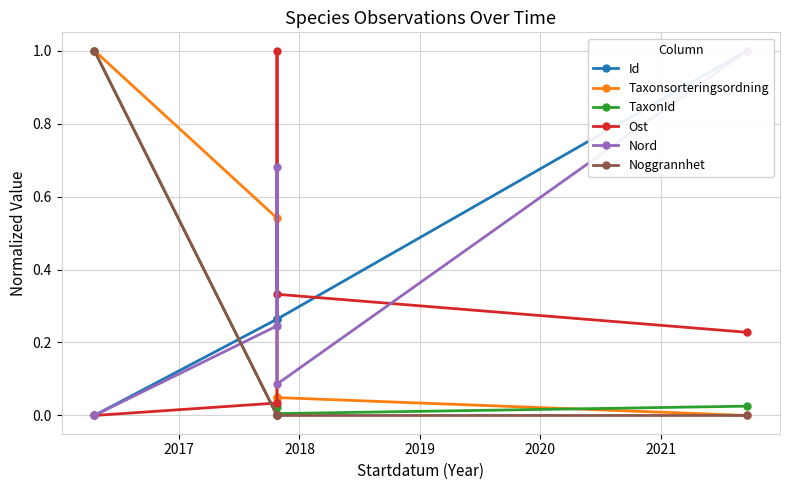

True or false: Taxonsorteringsordning and Id cross at least once.

True